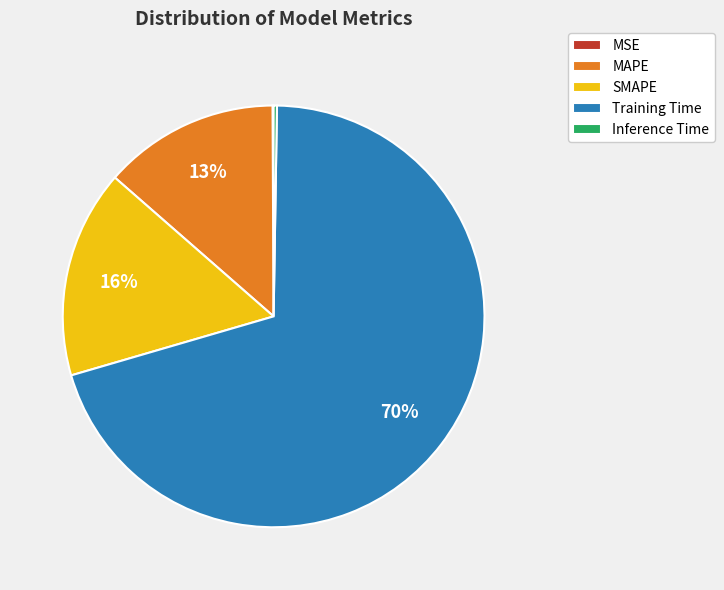

Which category has the biggest portion of the pie?

Training Time